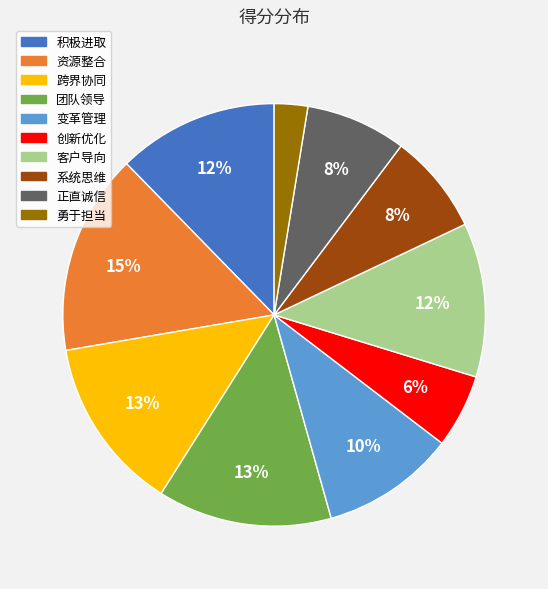

The 变革管理 slice represents 21% of the pie. True or false?

False